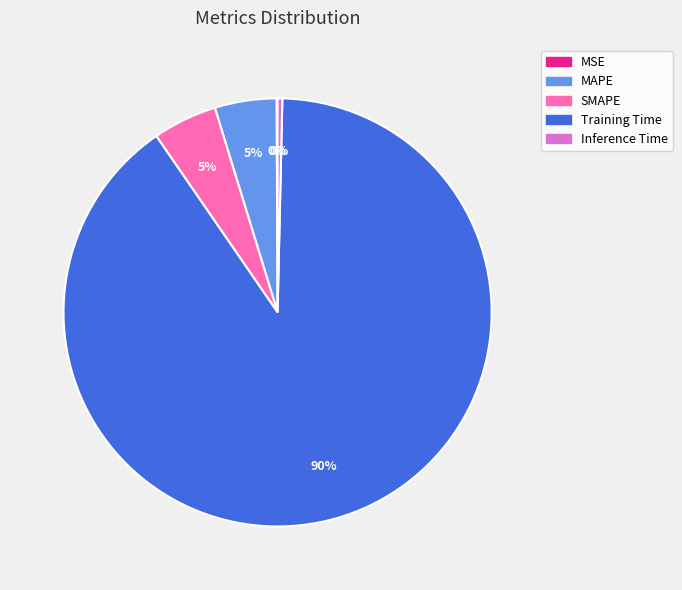

True or false: Training Time accounts for 90% of the total.

True